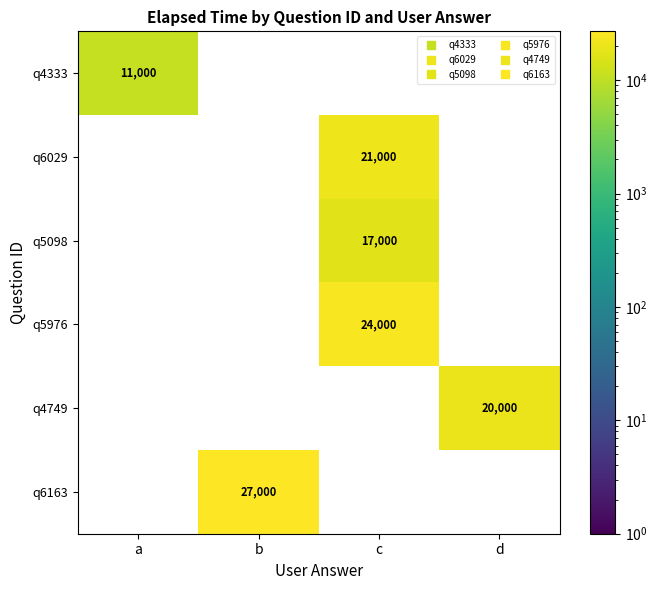

How many series are shown in this chart?

6